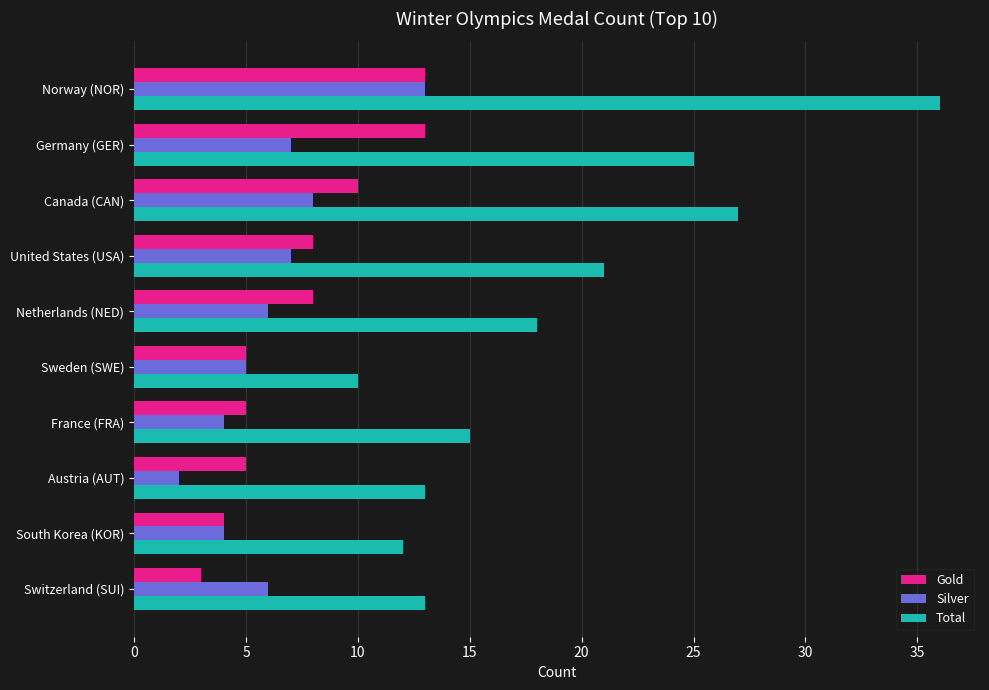

Which series changed the most between United States (USA) and Sweden (SWE)?

Total